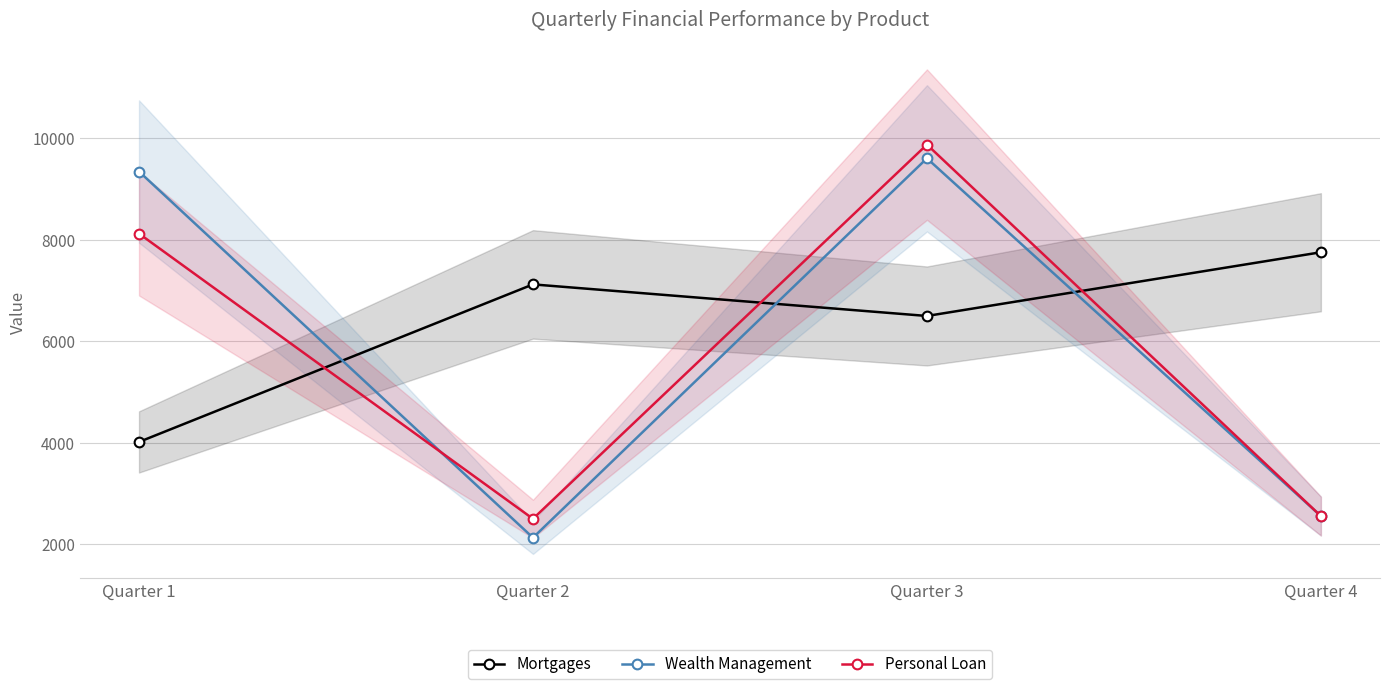

True or false: Personal Loan has a value of 9875 at Quarter 3.

True